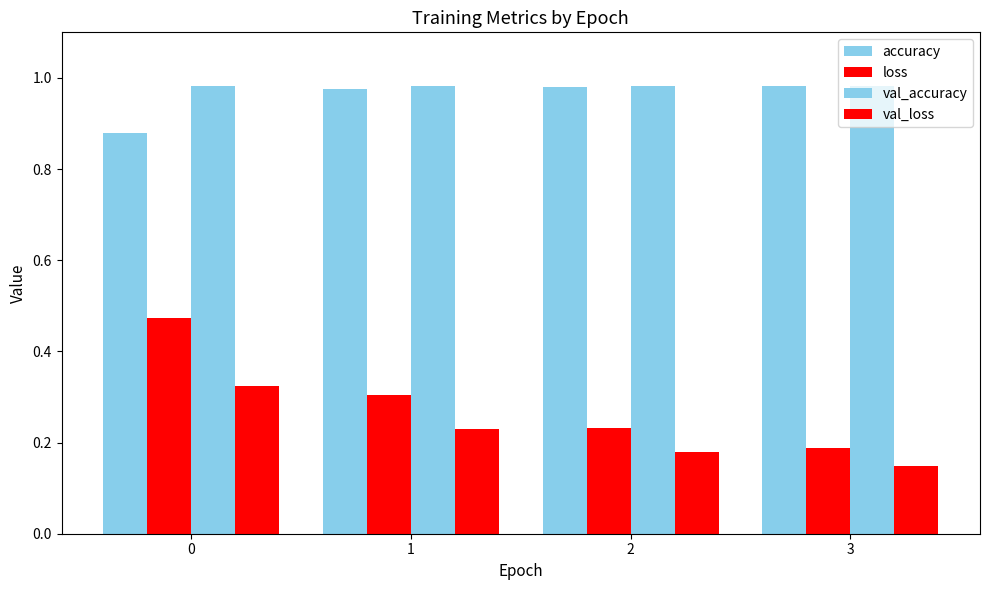

What value does the val_loss series have at 2?

0.2